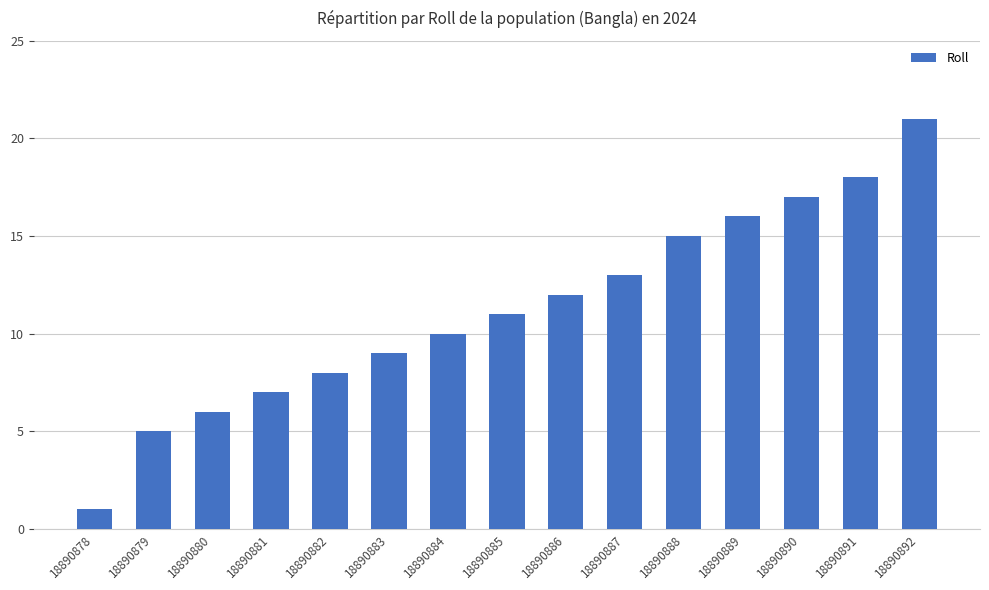

What is the value of the 12th bar from the left?

16